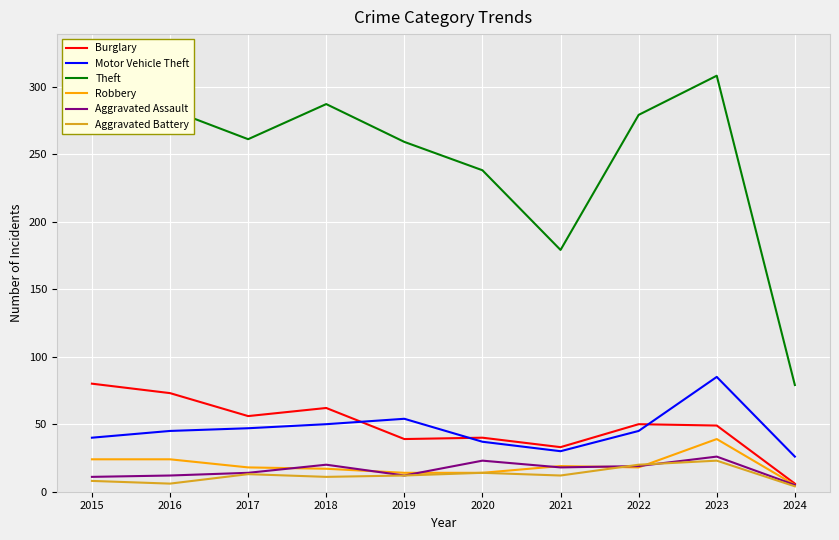

True or false: Theft and Robbery cross at least once.

False